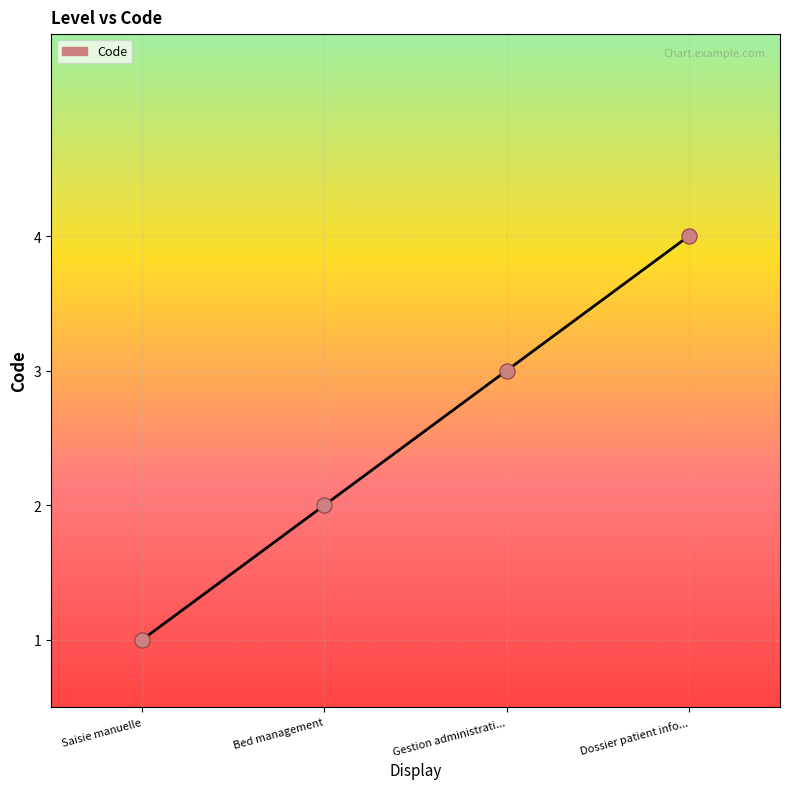

Which has a higher value, Saisie manuelle or Dossier patient info...?

Dossier patient info...